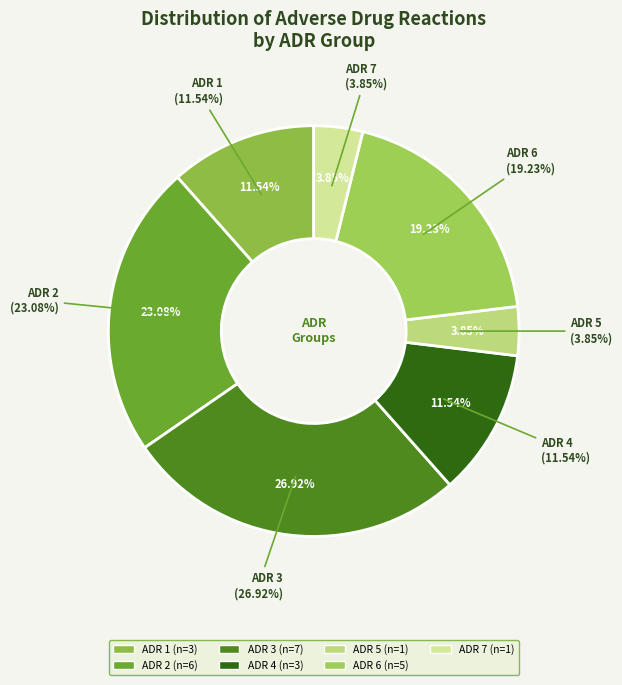

Rank the categories by value from lowest to highest.

ADR 5, ADR 7, ADR 1, ADR 4, ADR 6, ADR 2, ADR 3